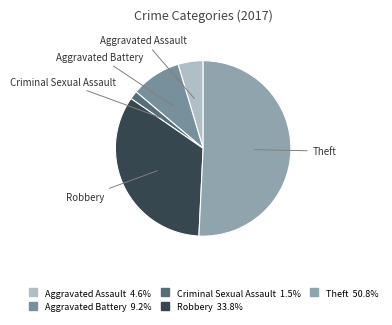

Approximately how many times larger is the value at Aggravated Assault compared to Aggravated Battery?

0.5